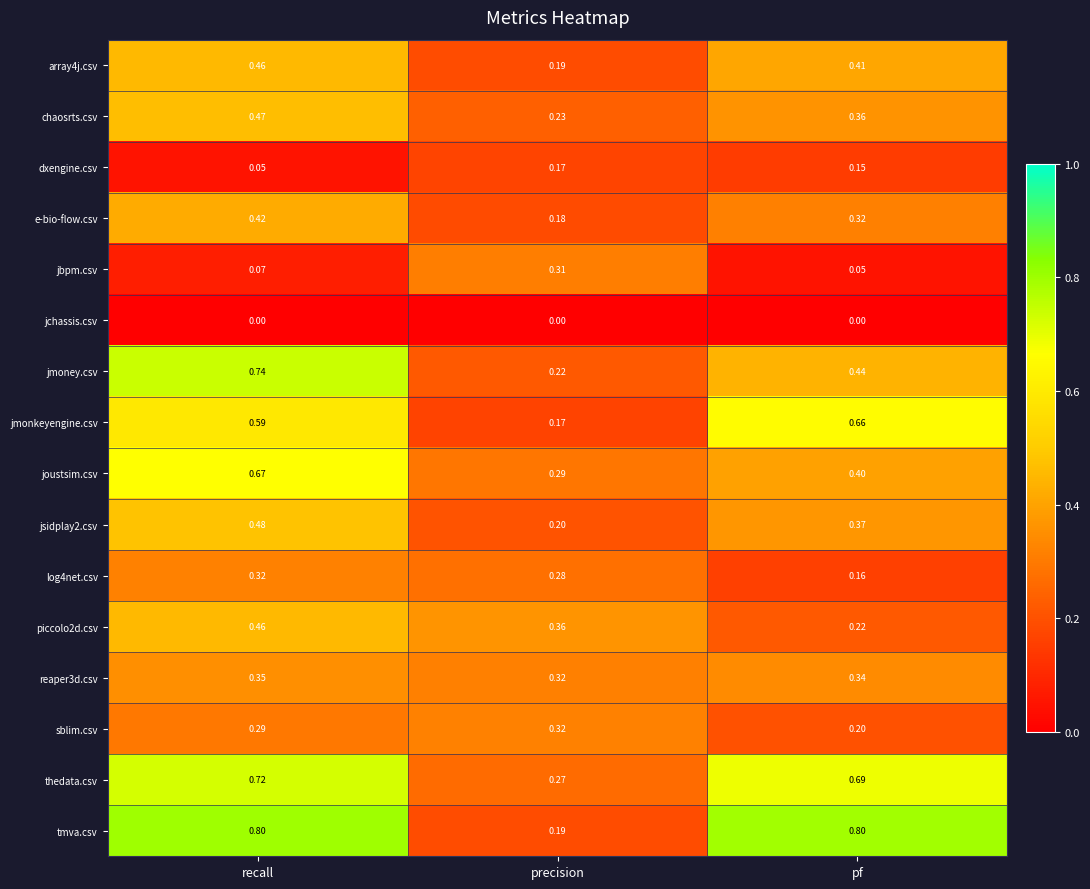

Which series has the widest spread of values?

tmva.csv